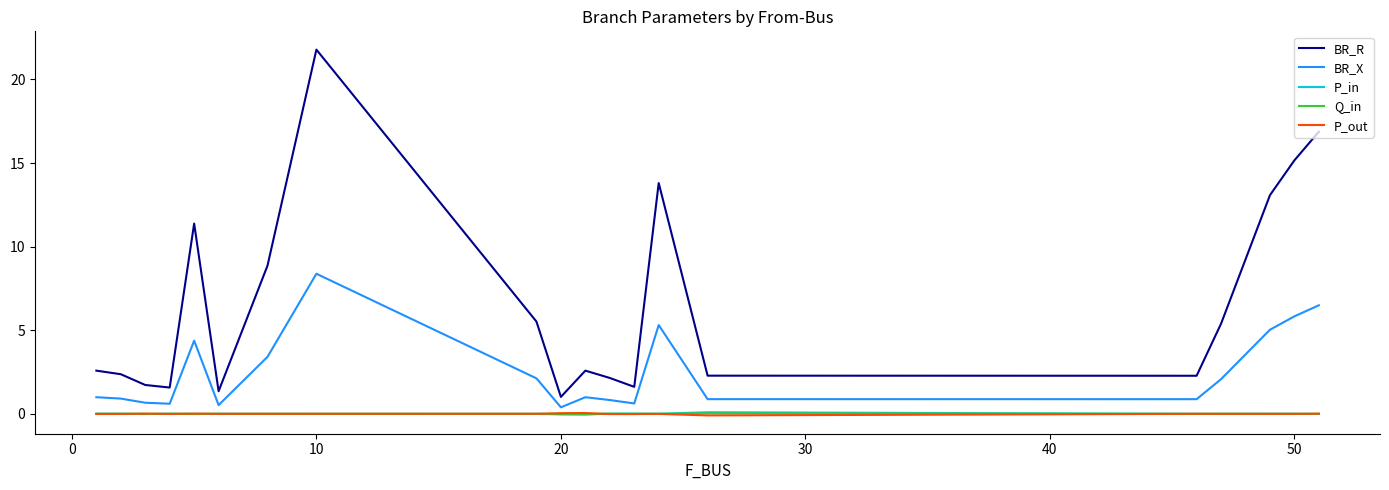

Which series has the largest range (max minus min)?

BR_R